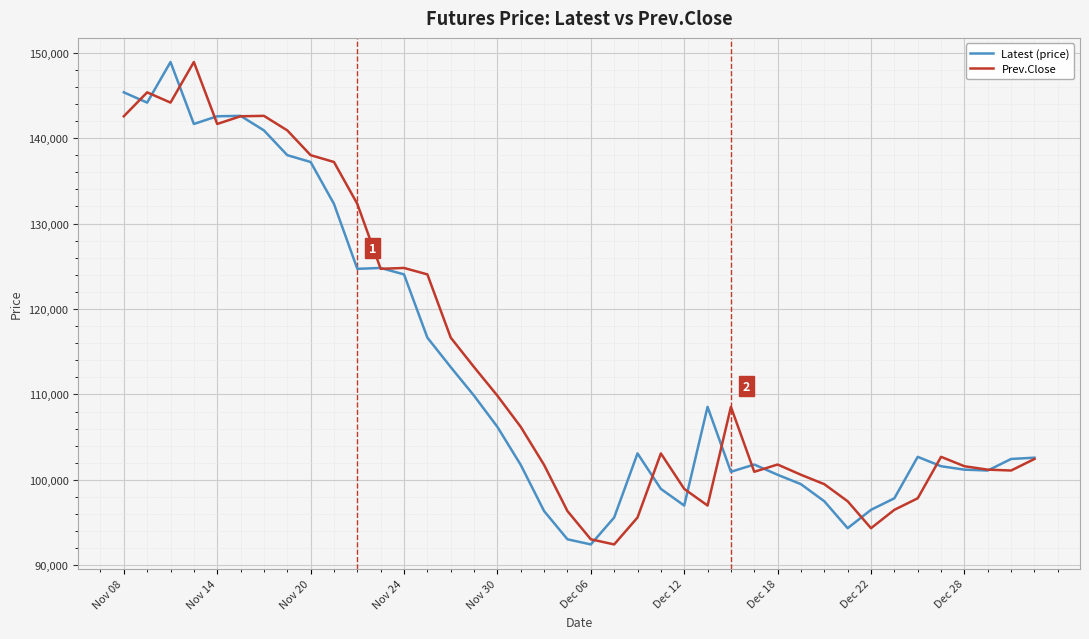

At how many categories does at least one series exceed 147161?

2